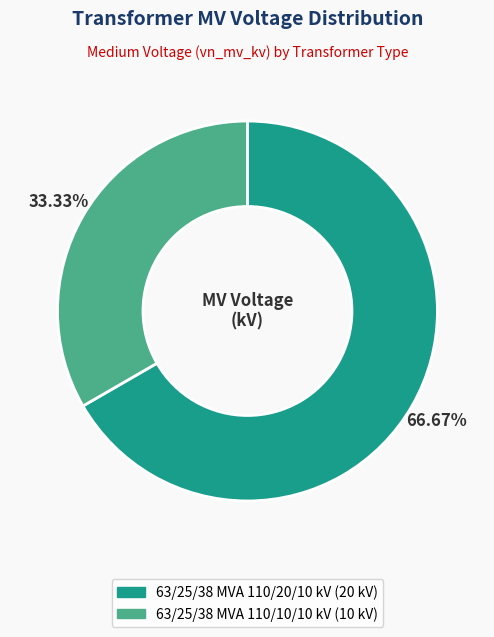

Is there any slice that represents more than half of the pie?

Yes